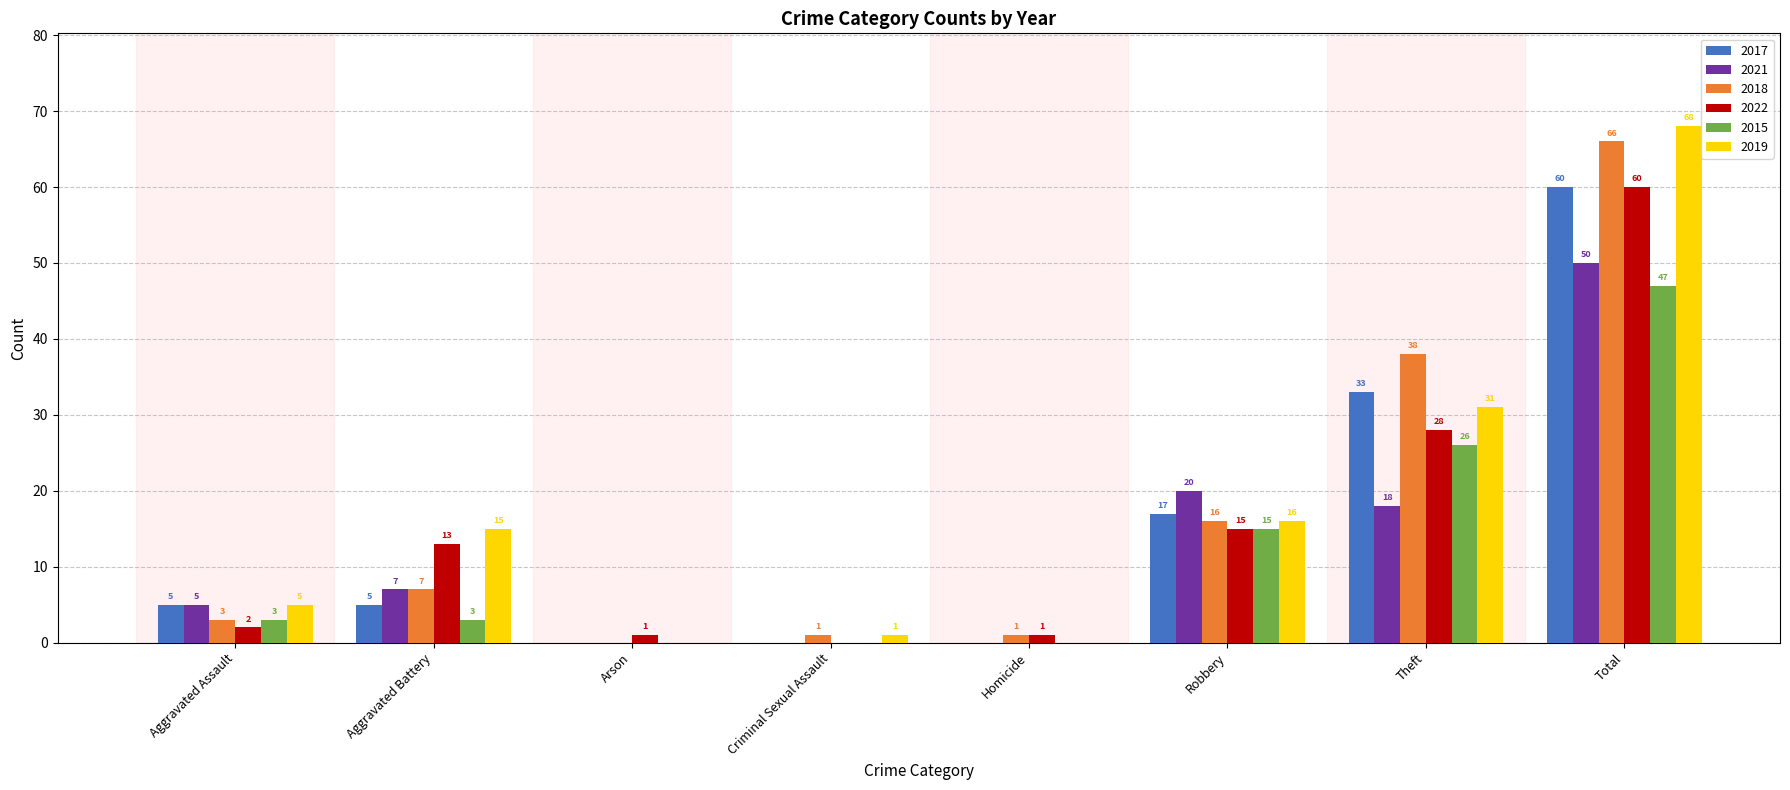

What is the greatest value displayed?

68